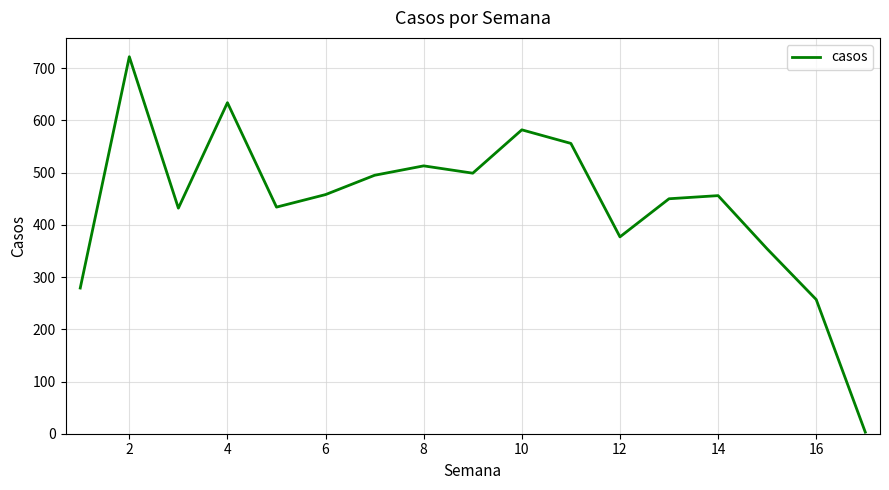

How many lines are shown in the chart?

1